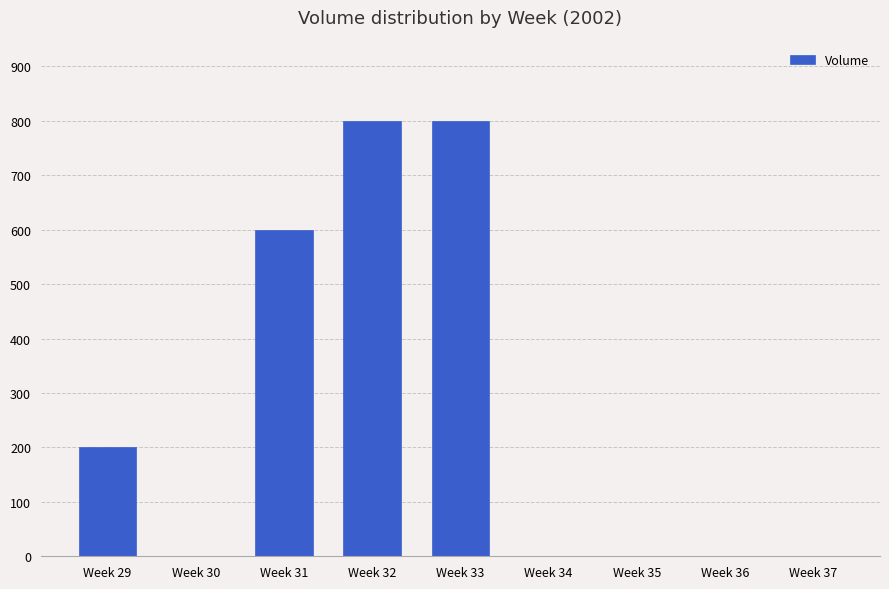

Is it true that the value at Week 30 is 0?

True